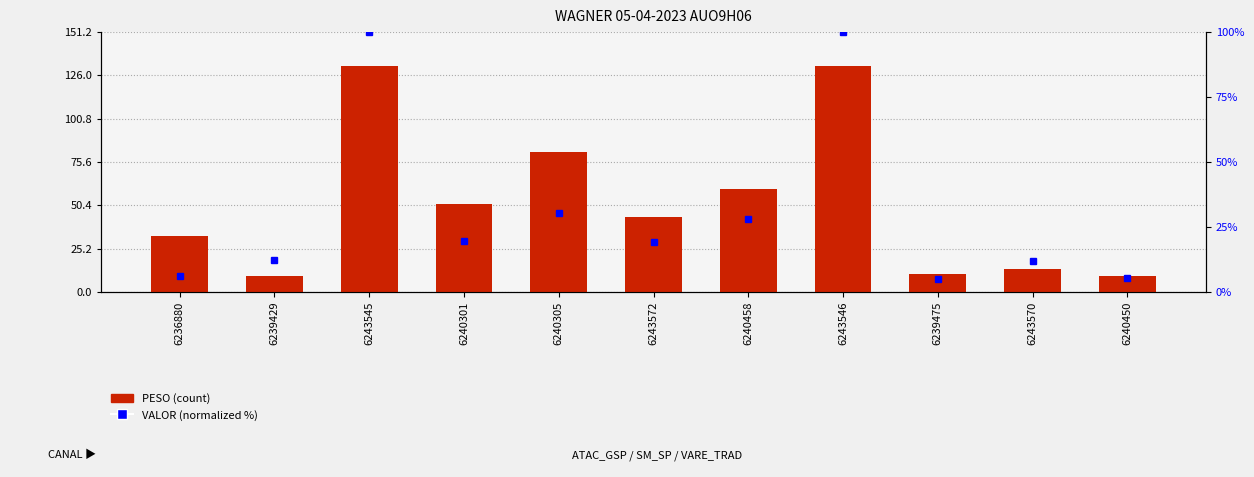

What is the approximate value of VALOR at 6239429?

12.3